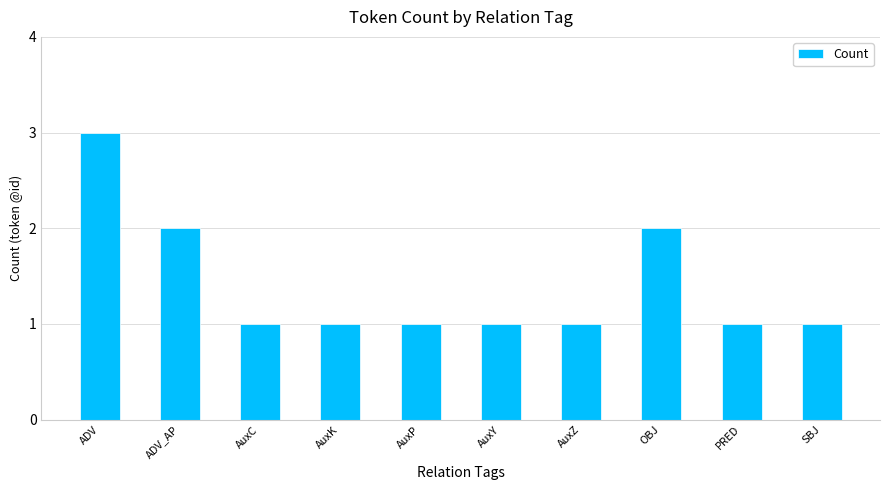

Reading left to right, list all the values displayed in this chart.

3	2	1	1	1	1	1	2	1	1